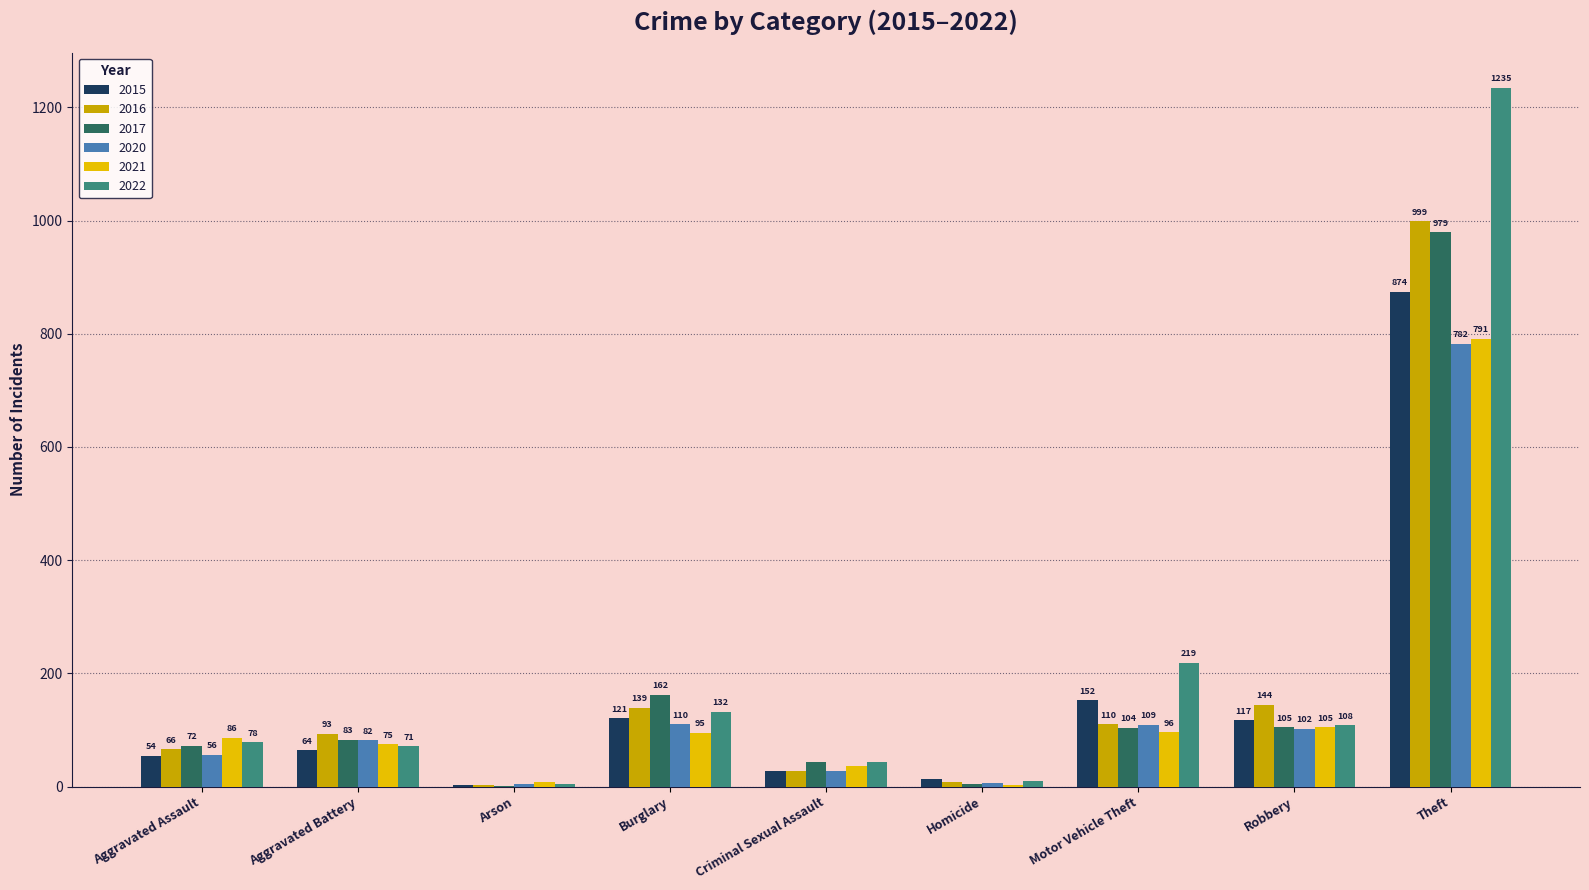

How many series are shown in this chart?

6